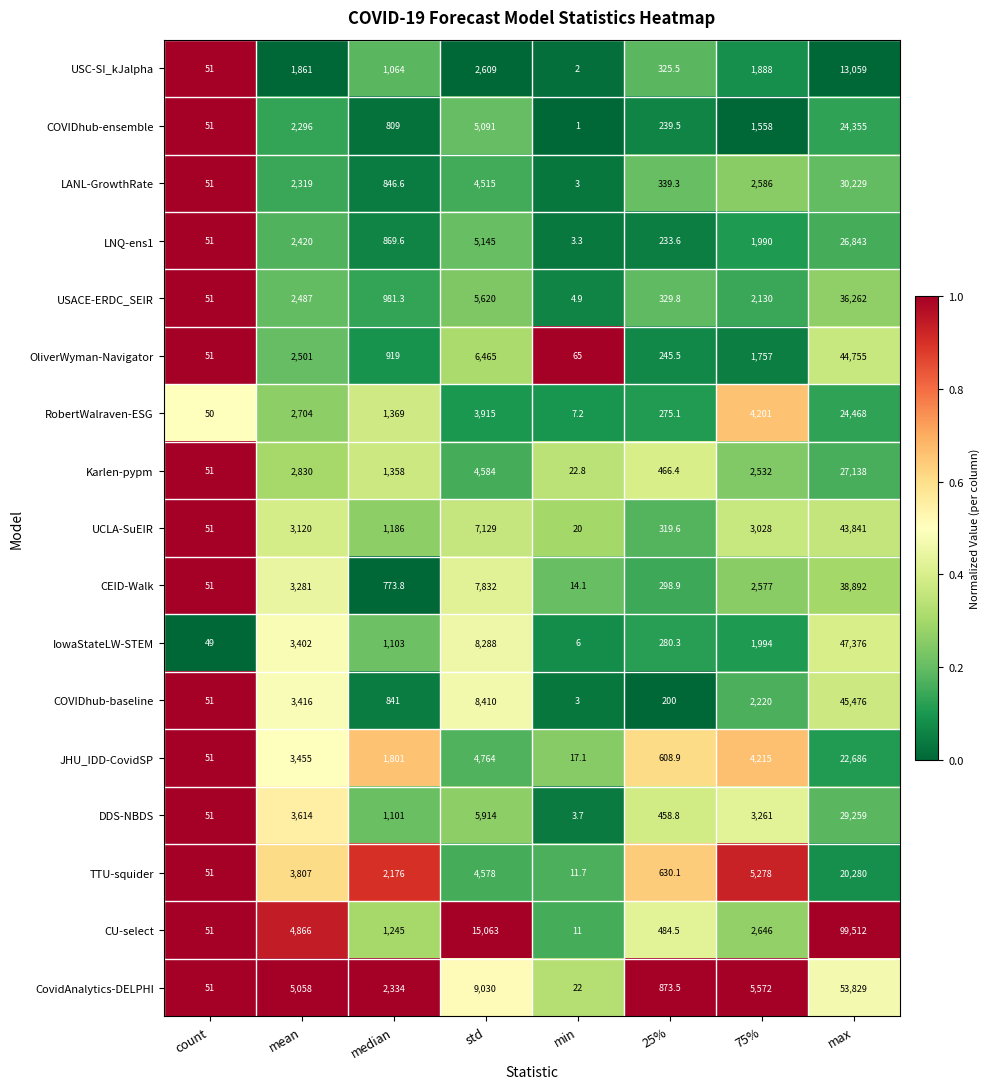

What is the difference between the maximum and minimum values in the COVIDhub-ensemble series?

24354.0